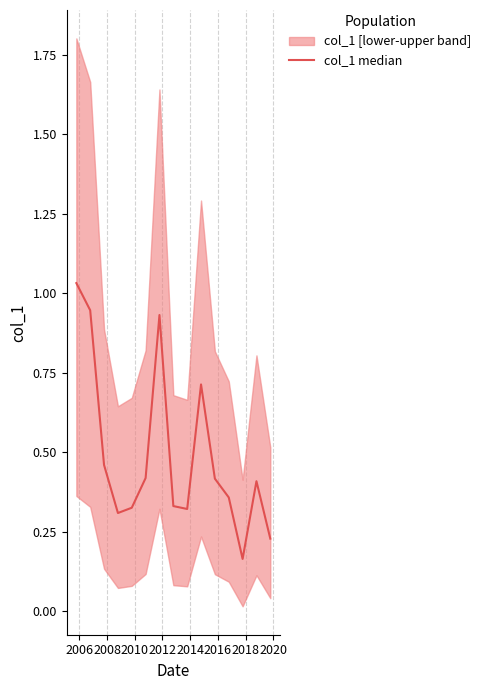

Reading left to right, transcribe all the data shown in this chart.

1.0	0.9	0.5	0.3	0.3	0.4	0.9	0.3	0.3	0.7	0.4	0.4	0.2	0.4	0.2